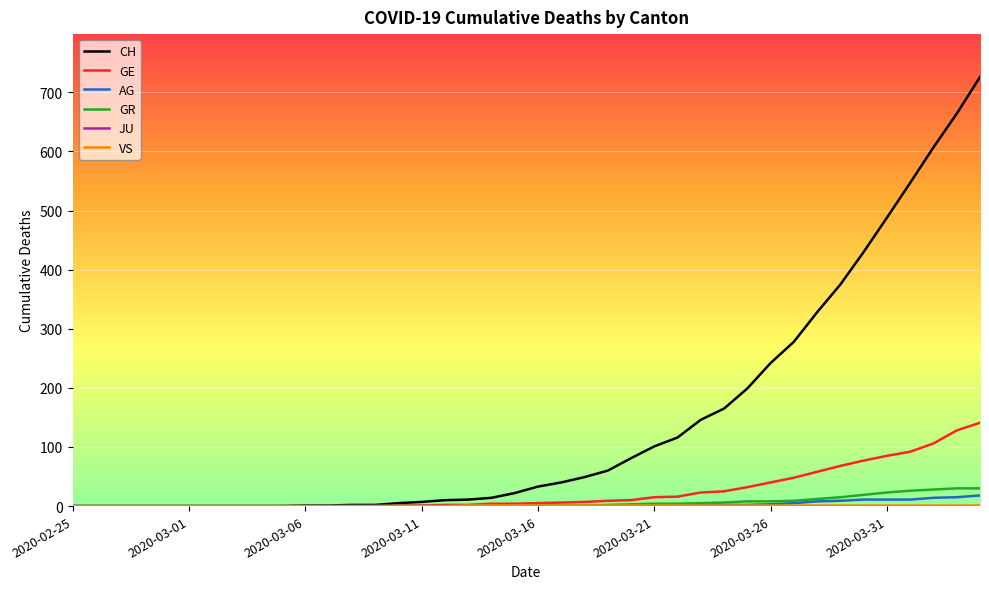

Which series has the largest range (max minus min)?

CH